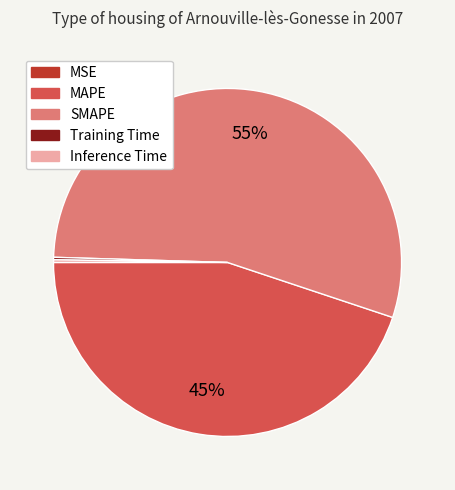

What is the largest slice in the pie chart?

SMAPE